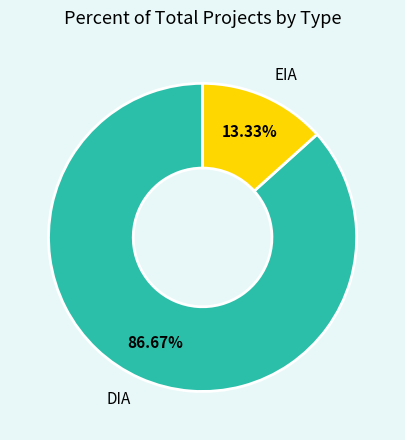

Is the sum of DIA and EIA greater than half?

Yes